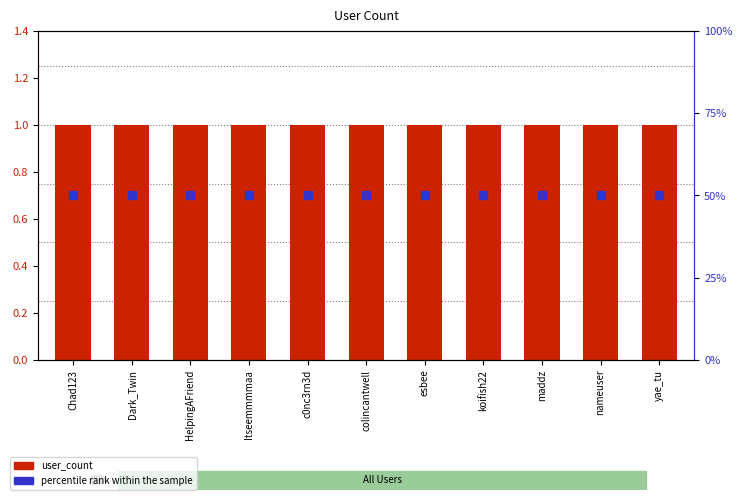

Which series has the largest total across all categories?

percentile rank within the sample